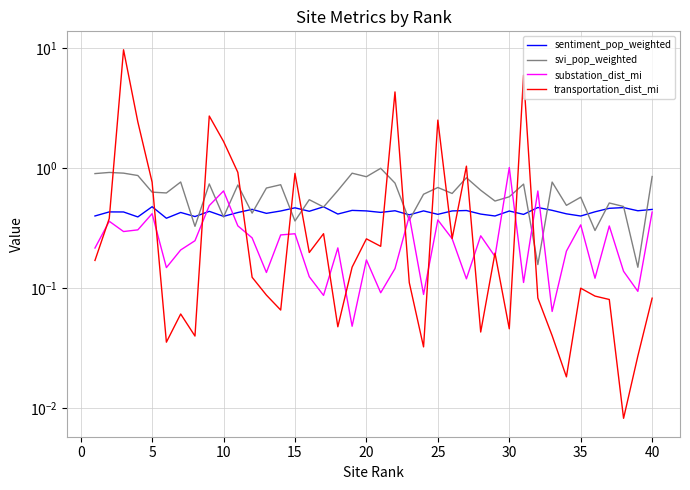

Is this an area chart (filled region under the line)?

No